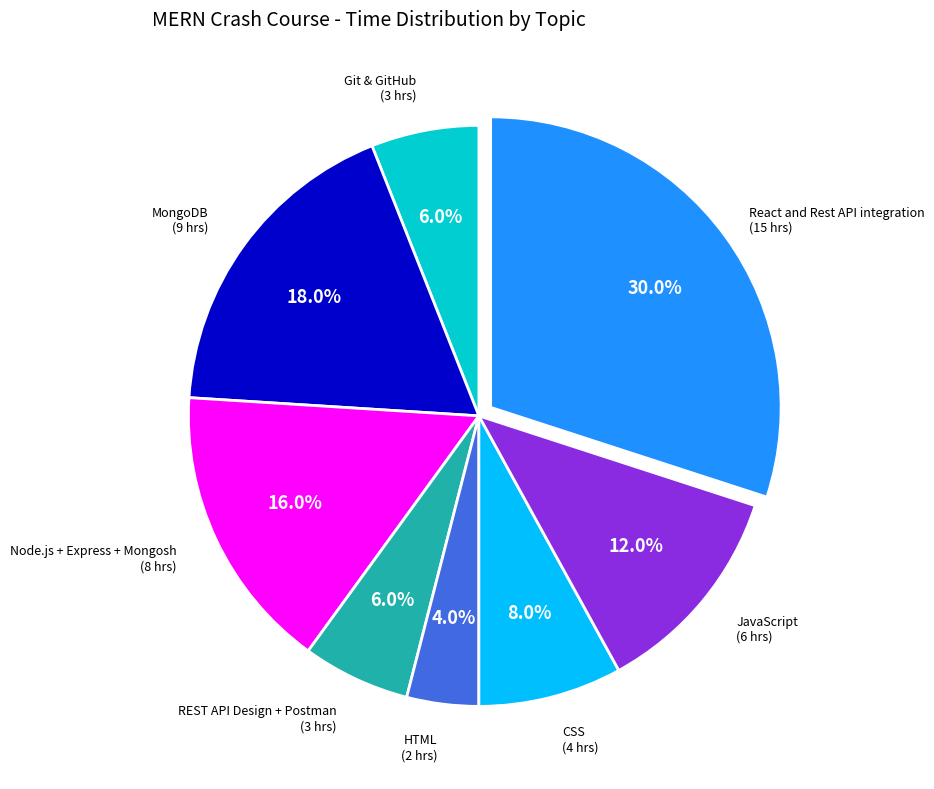

Count the number of slices in the pie.

8